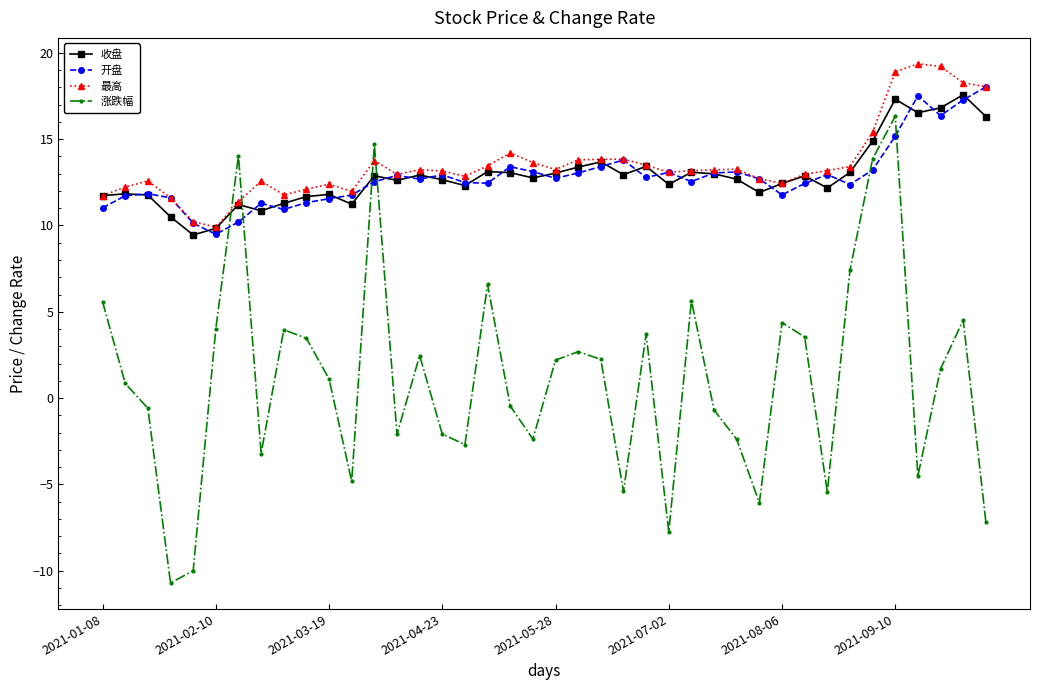

What is the value of the 涨跌幅 point at the 38th from the left?

1.7